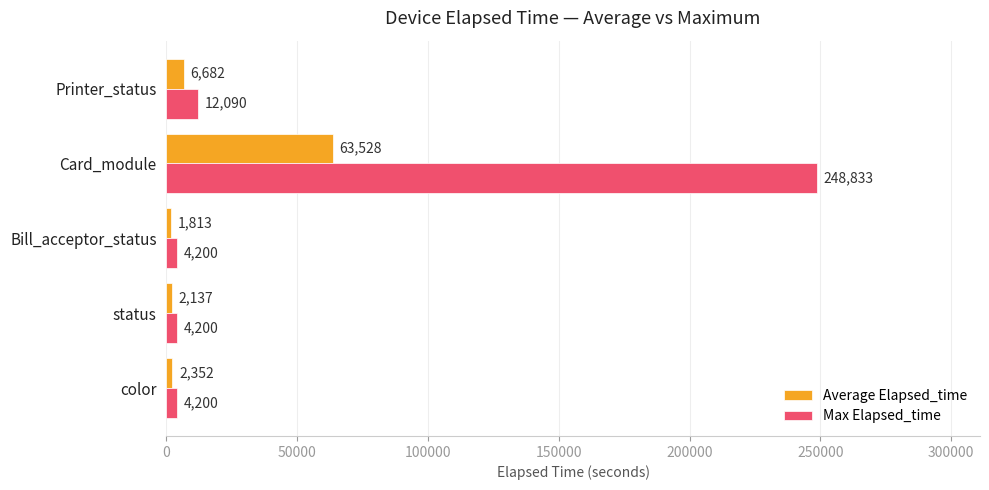

What is the highest value of the Max Elapsed_time series?

248833.0